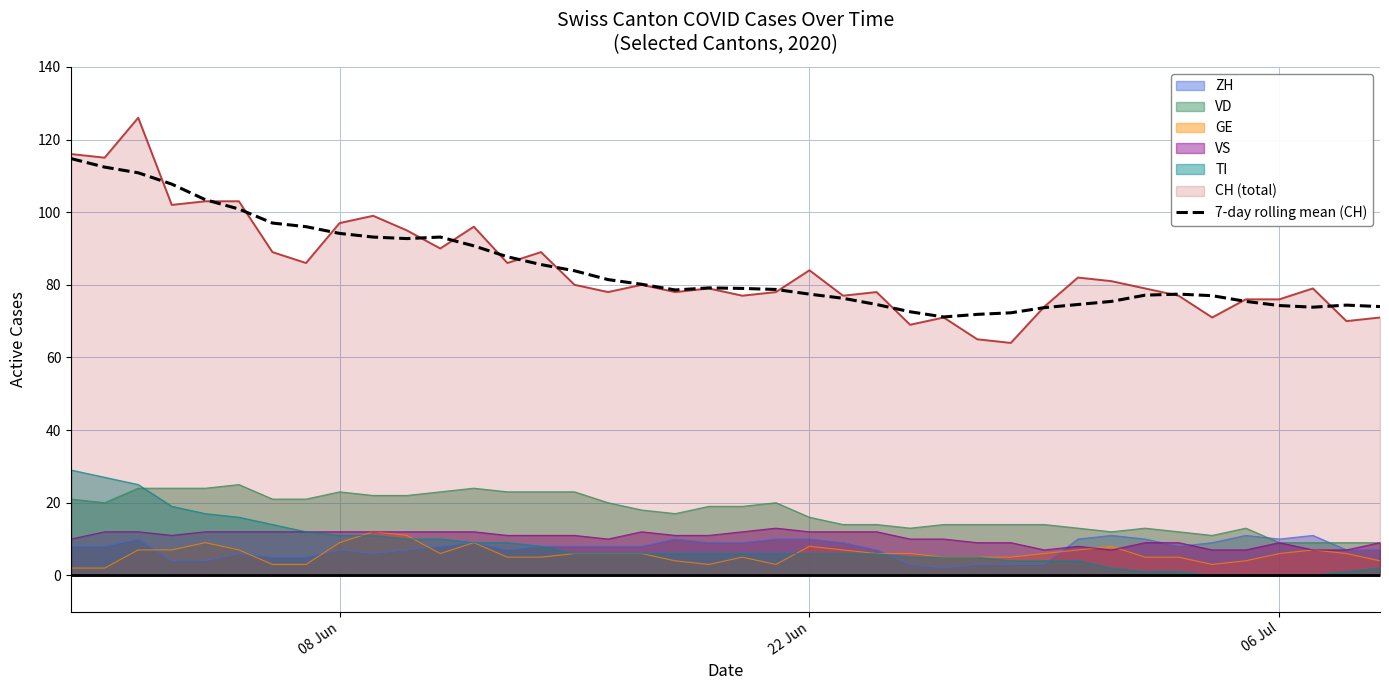

How many data points are less than 79?

20